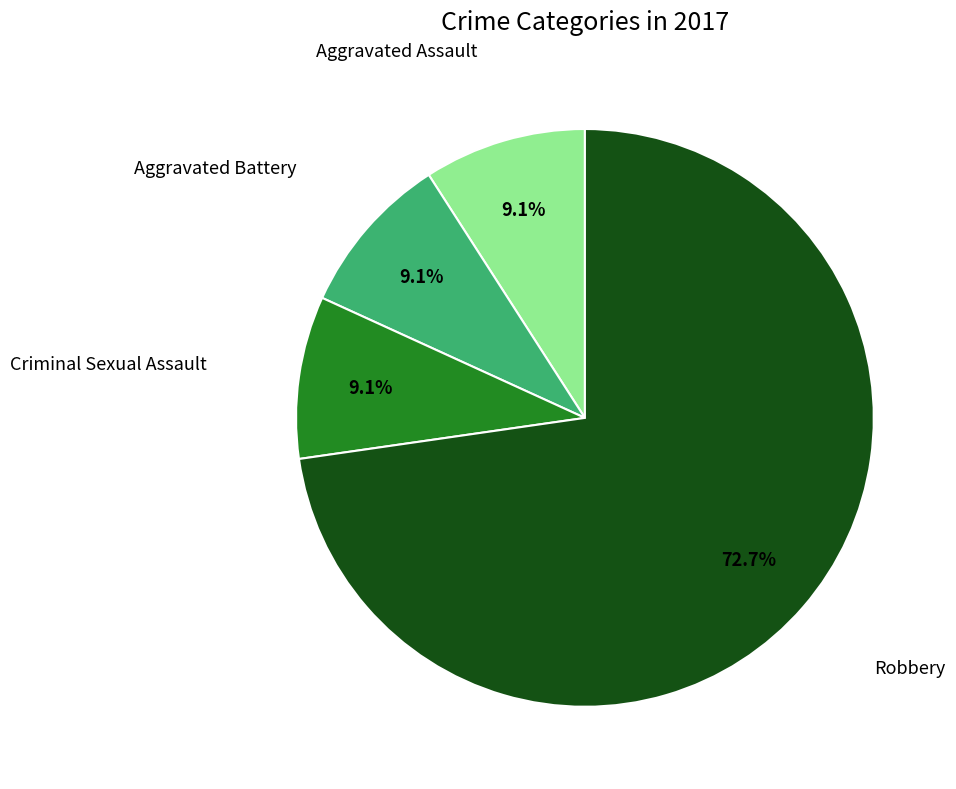

Does any single category account for the majority?

Yes